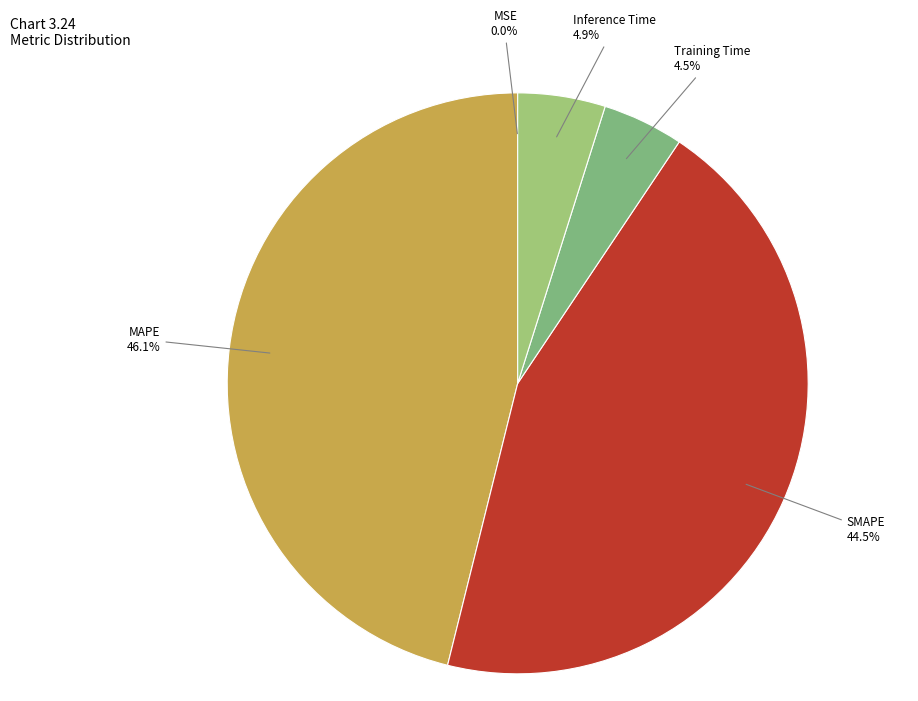

What is the largest slice in the pie chart?

MAPE